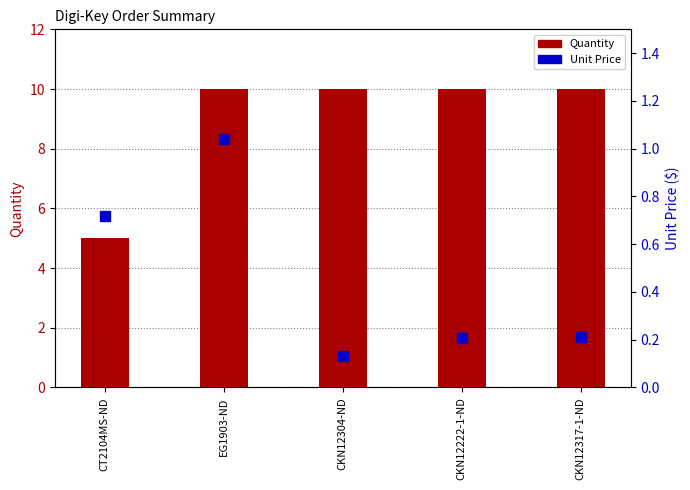

What is the total value across all series at CT2104MS-ND?

5.7